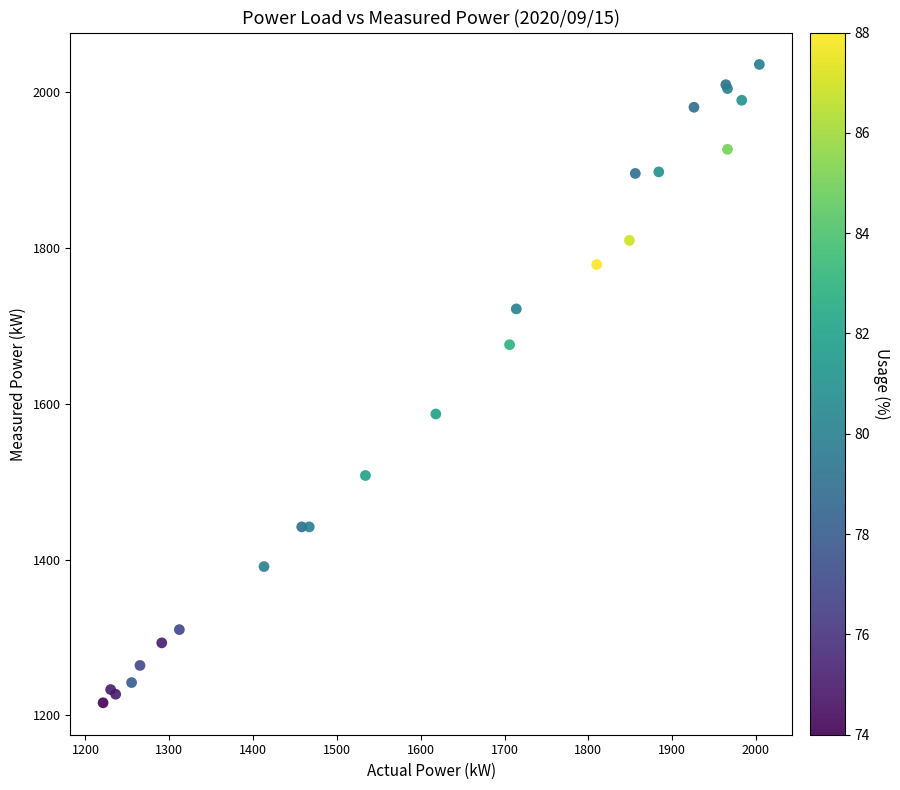

What Y value in the scatter plot is closest to 1626?

1587